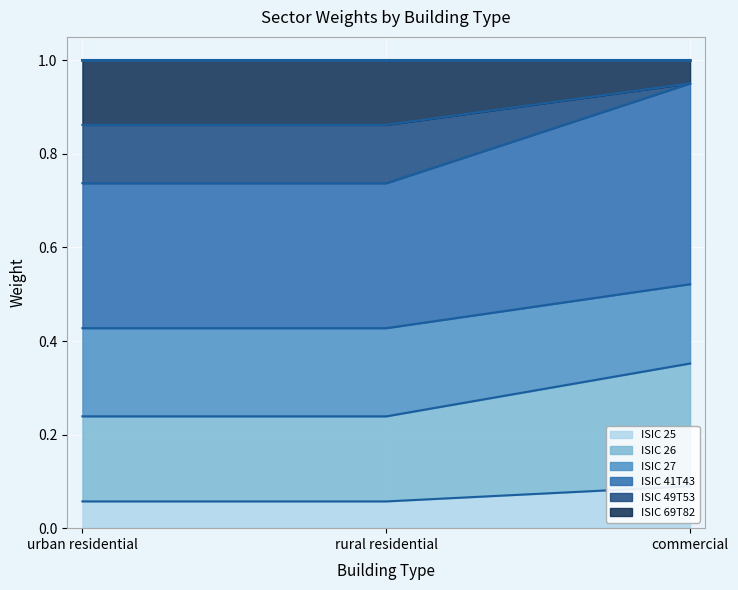

True or false: ISIC 27 has a value of 0.2 at urban residential.

True